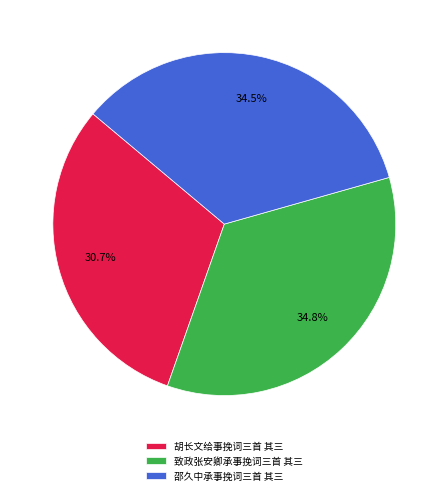

What is the ratio of the value at 邵久中承事挽词三首 其三 to the value at 胡长文给事挽词三首 其三?

1.1